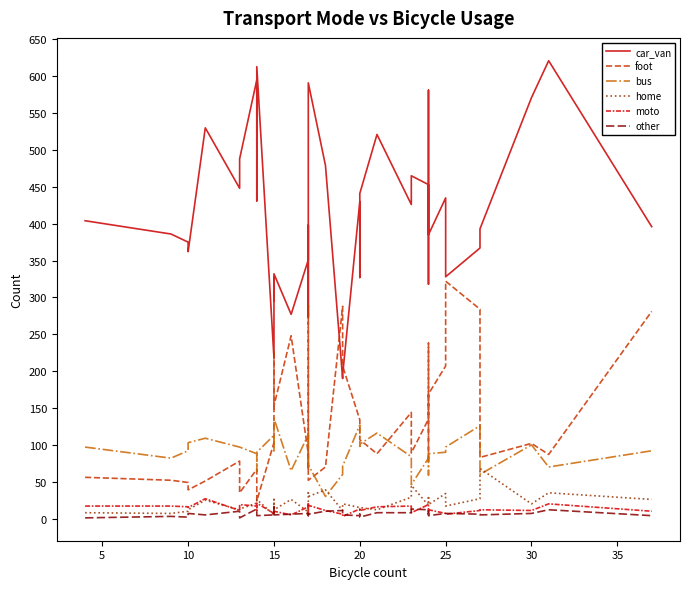

Reading left to right, what are all the values shown in this chart?

car_van: 404	386	375	362	530	448	488	595	431	613	218	328	295	332	277	351	398	310	273	591	479	190	195	430	327	441	521	426	465	453	318	581	385	435	328	367	393	571	621	396
foot: 56	52	49	39	51	78	35	67	48	24	103	228	146	153	248	88	66	165	289	52	70	288	207	134	126	107	88	144	89	135	238	77	169	207	322	284	83	102	87	281
bus: 97	82	92	103	109	97	97	88	64	90	113	90	123	136	65	114	110	117	93	73	30	60	71	127	98	101	116	84	46	82	75	59	88	90	97	126	60	100	70	92
home: 8	7	10	12	25	12	13	21	23	26	5	26	26	12	26	9	6	12	35	30	39	11	20	15	9	15	12	29	45	18	31	24	19	34	17	27	68	20	35	26
moto: 17	17	16	15	27	11	19	17	11	21	7	10	7	10	5	16	14	20	7	18	11	6	3	13	12	11	16	17	8	19	7	13	12	7	6	11	12	11	20	10
other: 1	3	2	7	5	10	1	13	6	4	5	16	7	5	6	7	5	4	6	6	10	11	5	4	6	2	8	8	13	12	6	7	4	7	7	6	5	7	12	4